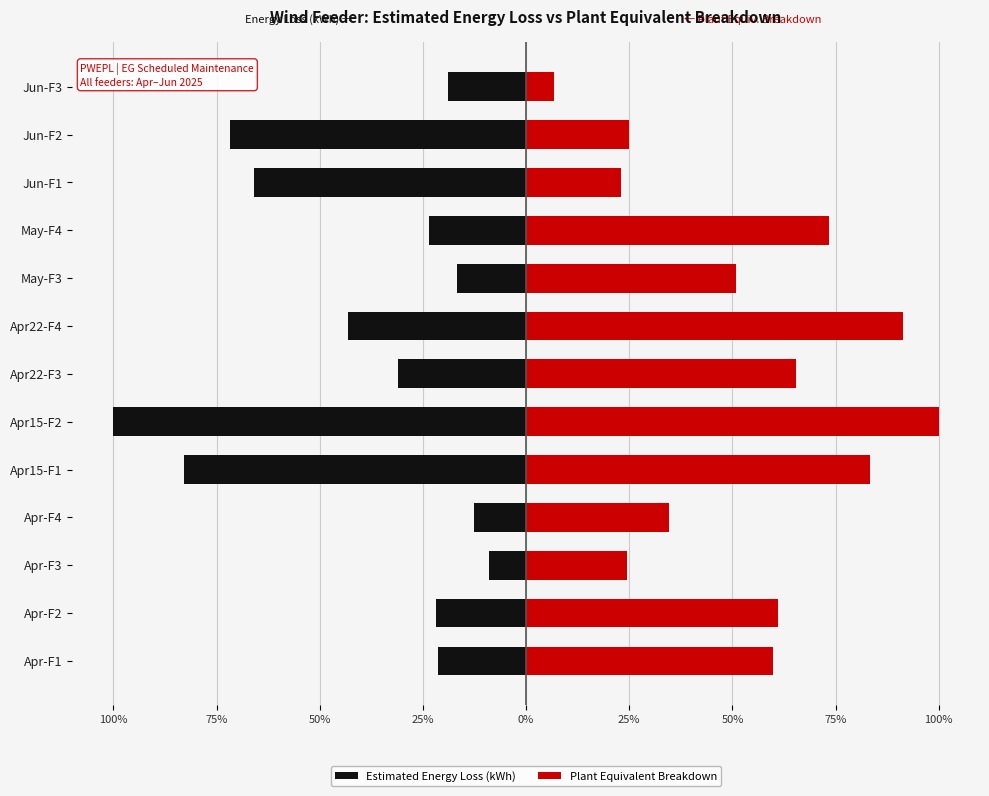

Is it true that Plant Equivalent Breakdown equals 26.2 at Apr22-F4?

False